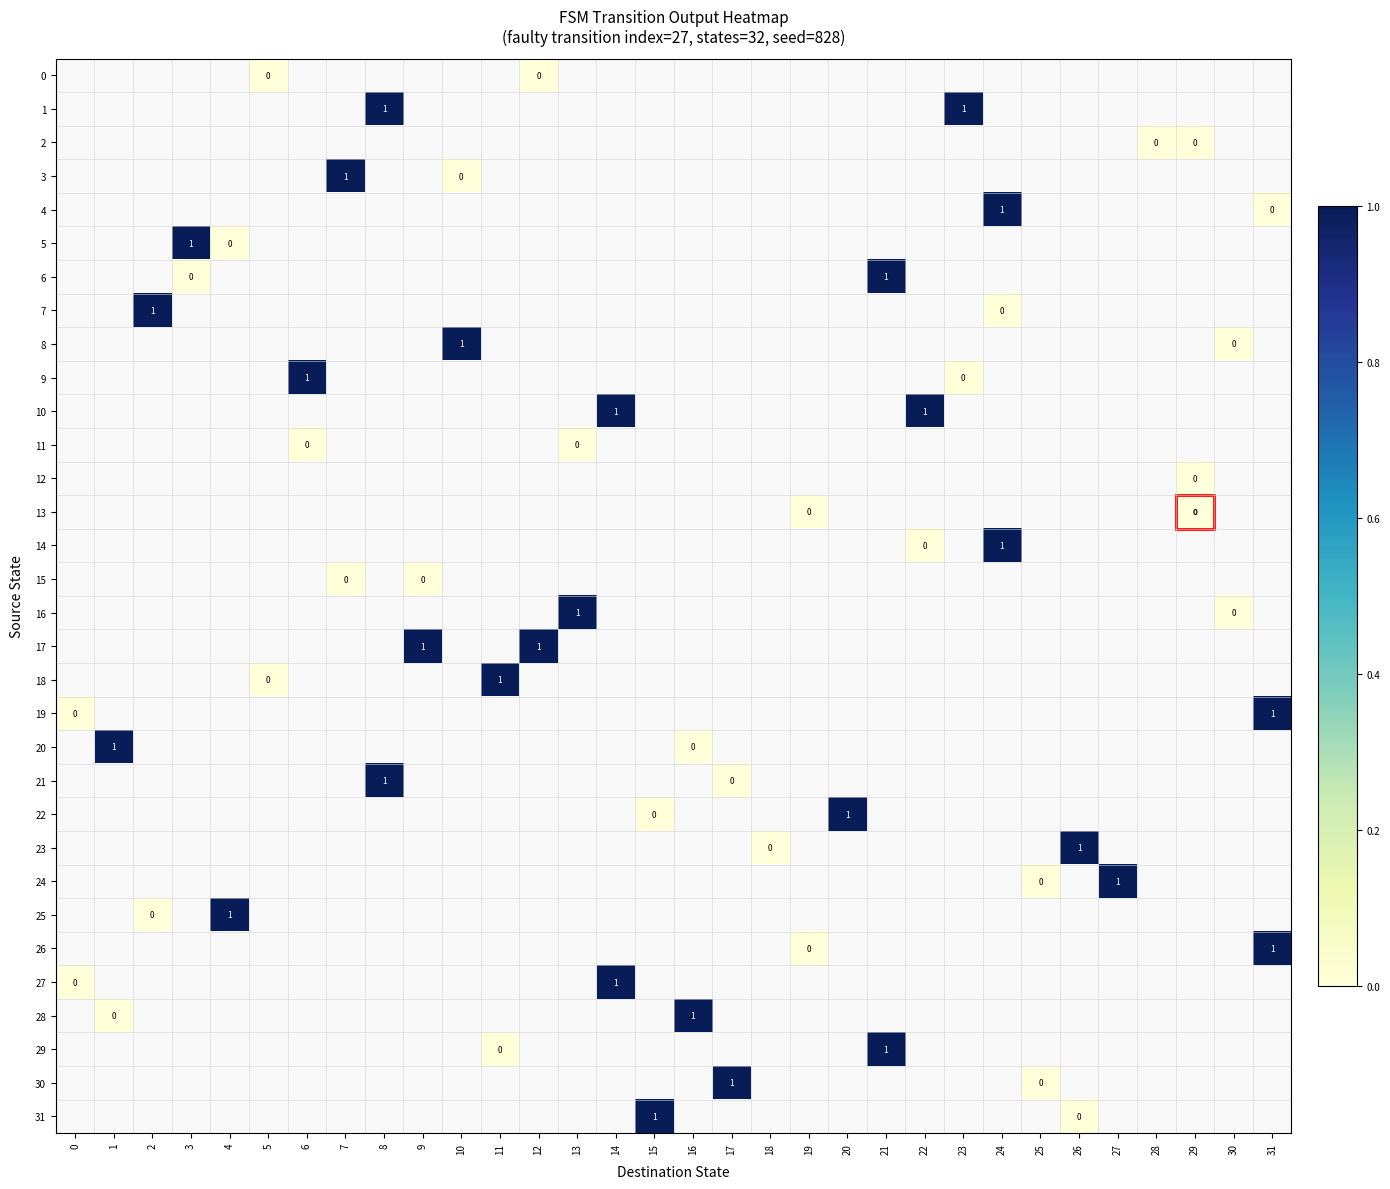

What is the difference between the second highest and second lowest values in the 1 series?

1